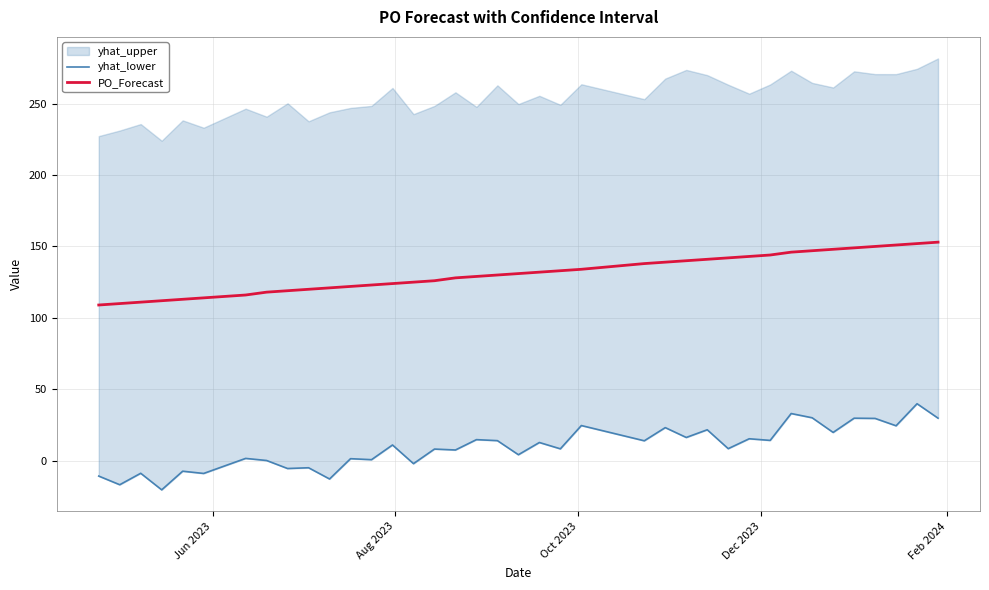

What is the highest value of the PO_Forecast series?

153